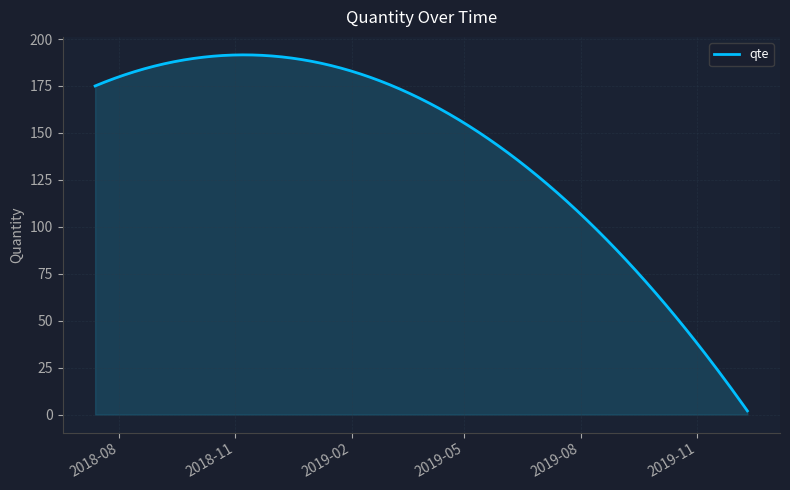

What is the maximum value shown in the chart?

191.6